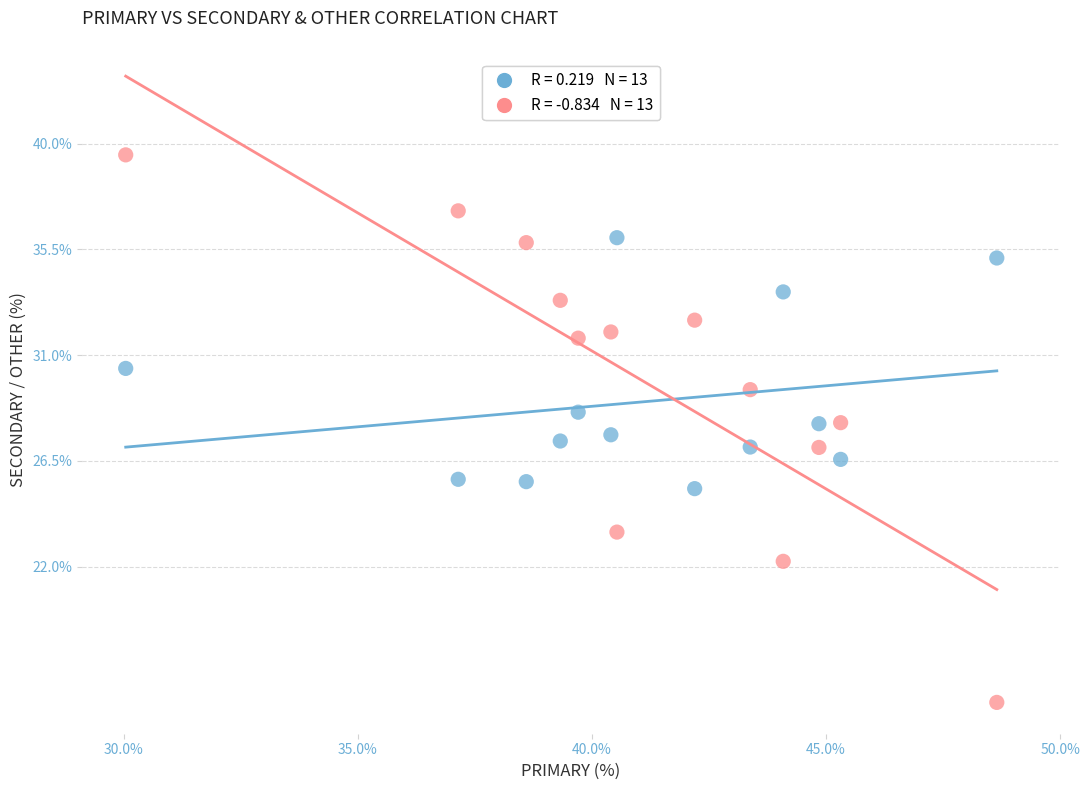

Across all data points, what is the range of X values (max minus min)?

18.6